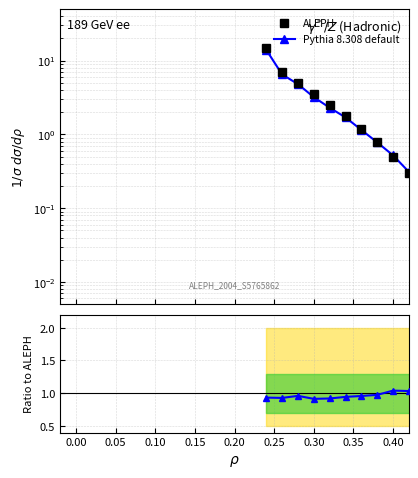

Which series has the widest spread of values?

ALEPH